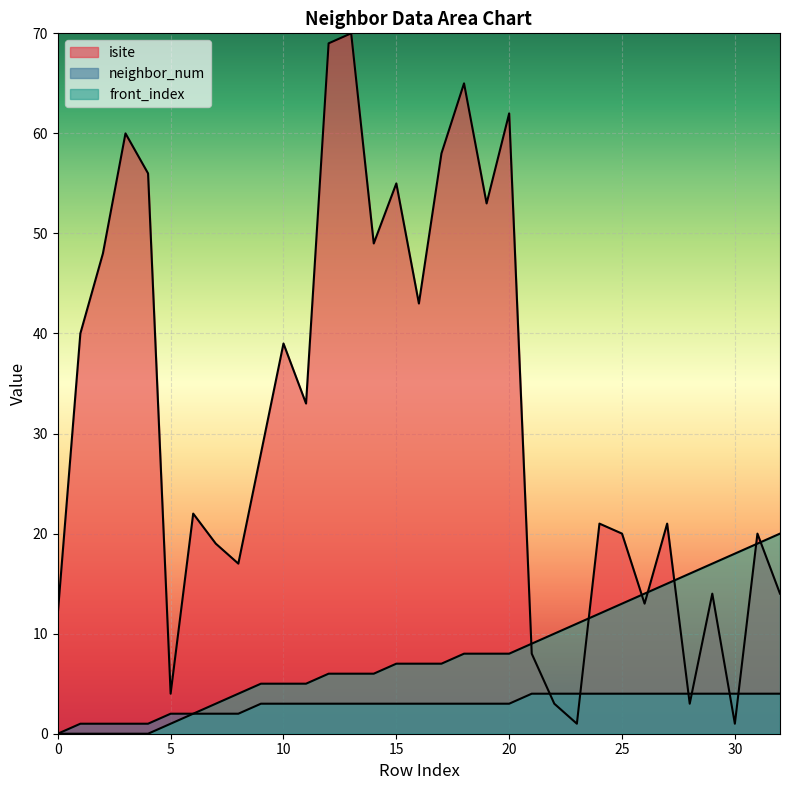

Which series has the largest range (max minus min)?

isite